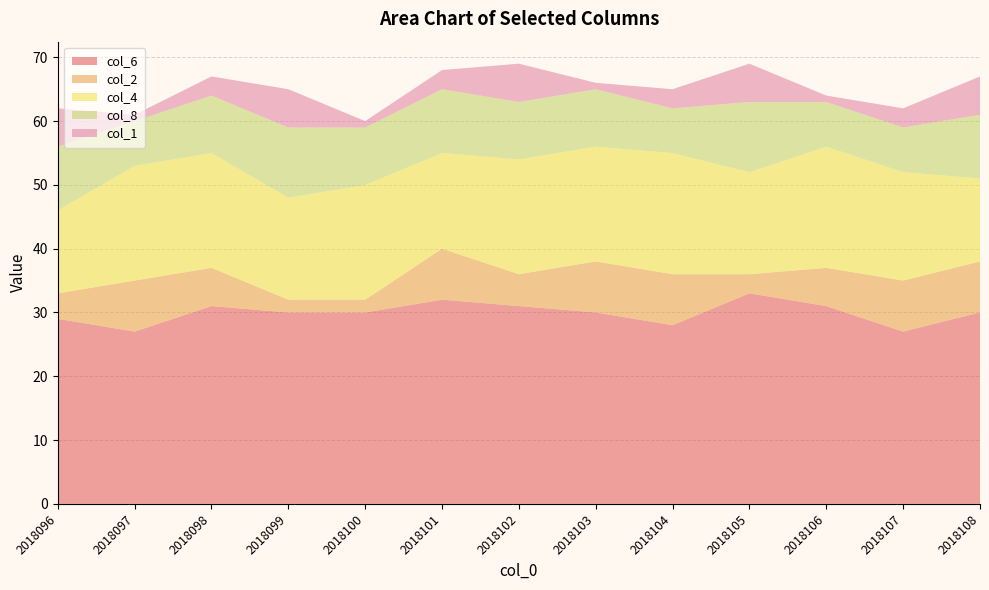

Reading left to right, what are all the values shown in this chart?

col_6: 2018096=29	2018097=27	2018098=31	2018099=30	2018100=30	2018101=32	2018102=31	2018103=30	2018104=28	2018105=33	2018106=31	2018107=27	2018108=30
col_2: 2018096=4	2018097=8	2018098=6	2018099=2	2018100=2	2018101=8	2018102=5	2018103=8	2018104=8	2018105=3	2018106=6	2018107=8	2018108=8
col_4: 2018096=13	2018097=18	2018098=18	2018099=16	2018100=18	2018101=15	2018102=18	2018103=18	2018104=19	2018105=16	2018106=19	2018107=17	2018108=13
col_8: 2018096=10	2018097=7	2018098=9	2018099=11	2018100=9	2018101=10	2018102=9	2018103=9	2018104=7	2018105=11	2018106=7	2018107=7	2018108=10
col_1: 2018096=6	2018097=1	2018098=3	2018099=6	2018100=1	2018101=3	2018102=6	2018103=1	2018104=3	2018105=6	2018106=1	2018107=3	2018108=6